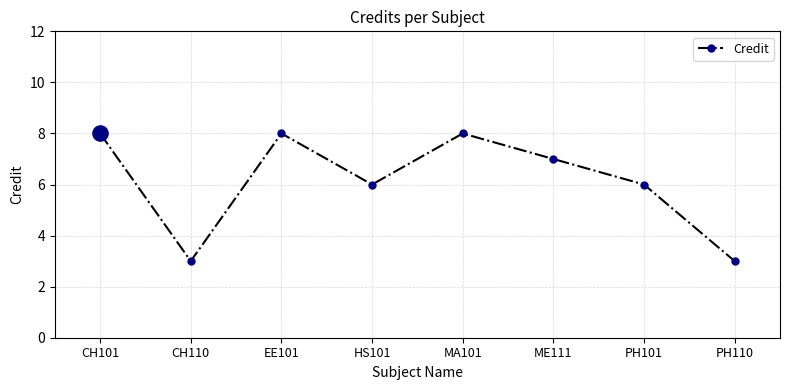

Approximately how many times larger is the value at CH110 compared to EE101?

0.4